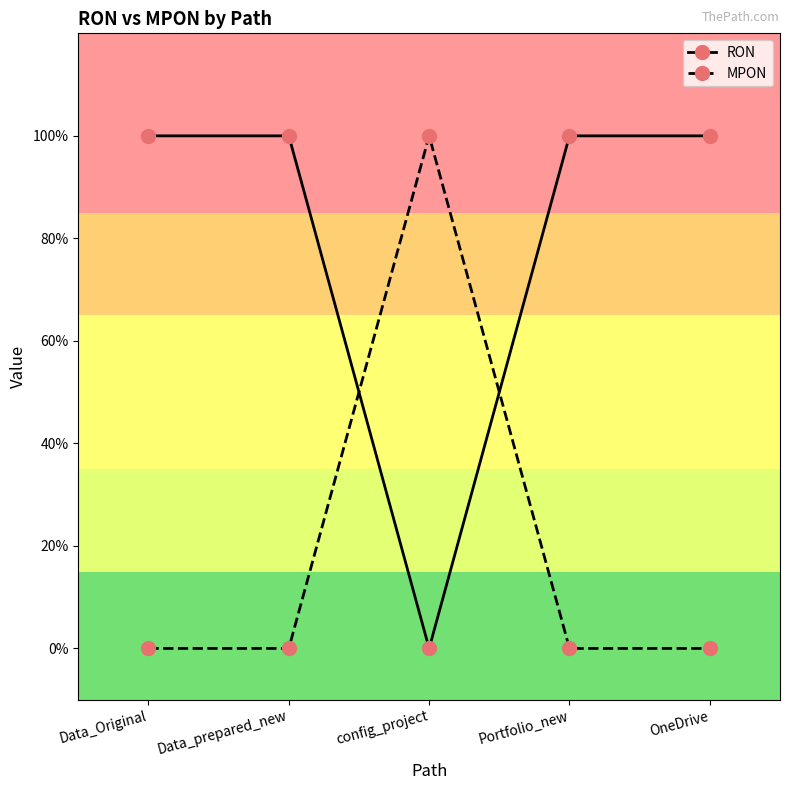

Does the chart have visible grid lines?

No